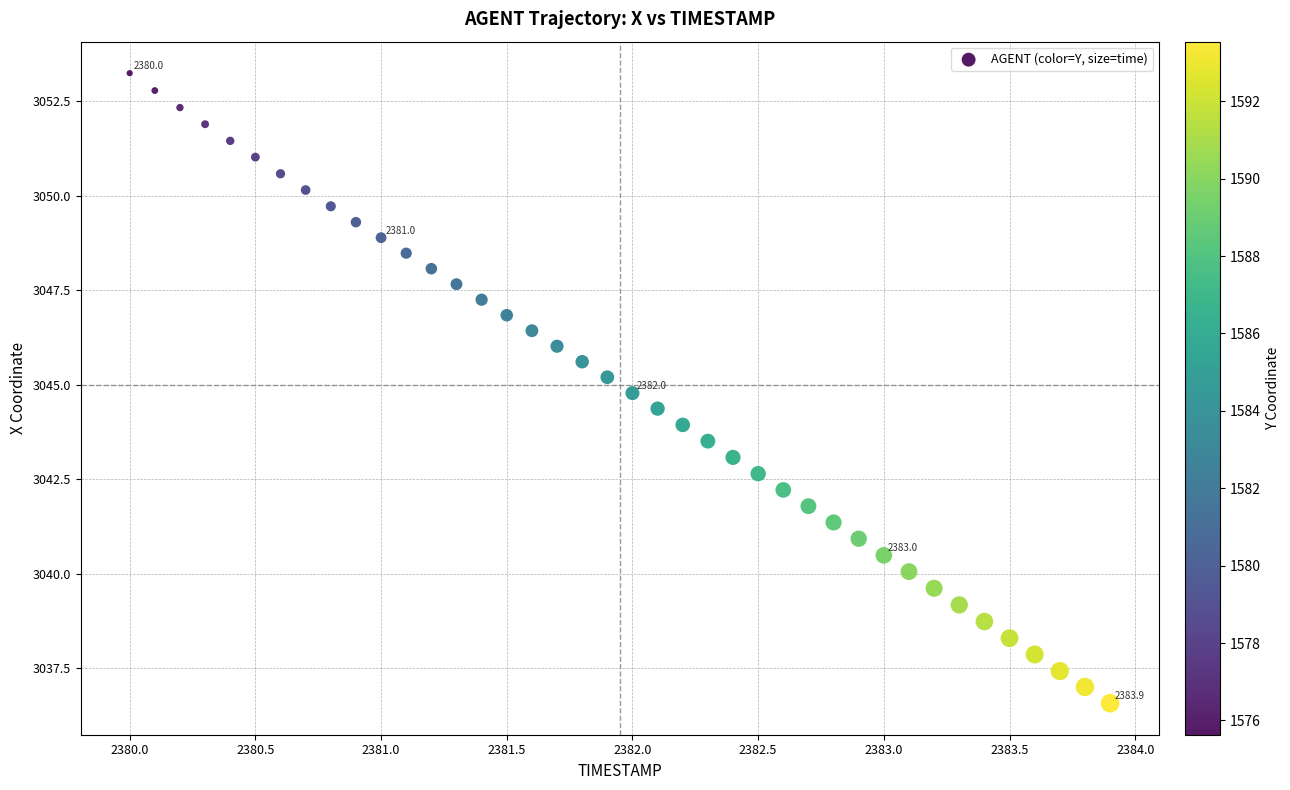

What is the range of Y values (max minus min)?

16.7